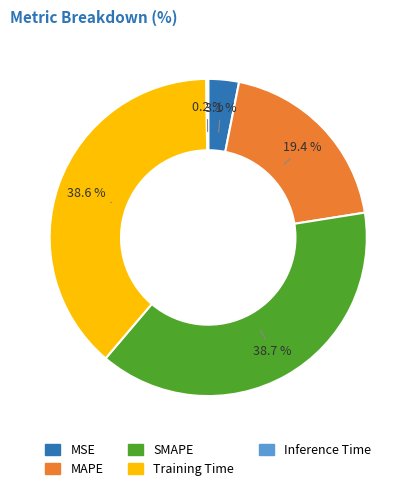

Is there any slice that represents more than half of the pie?

No